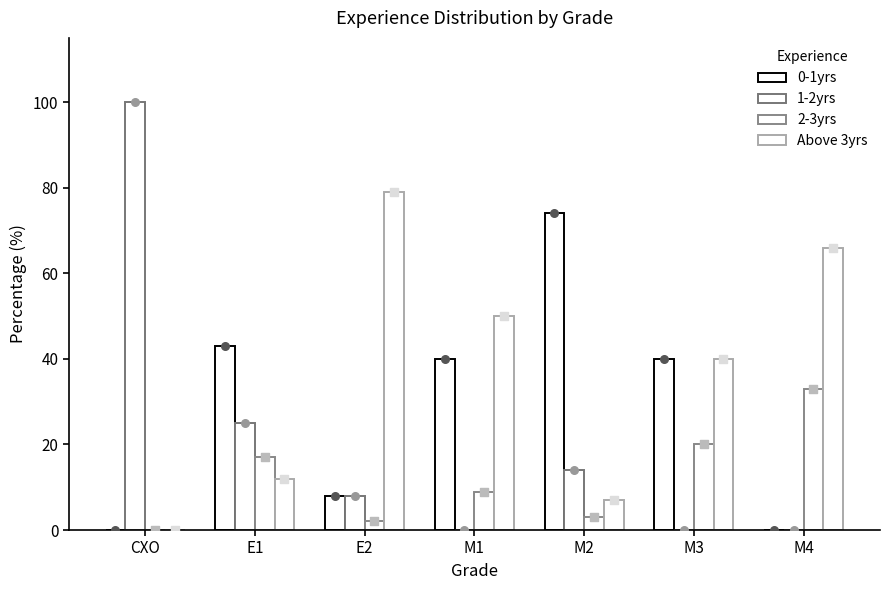

Which series has the widest spread of Y values?

1-2yrs